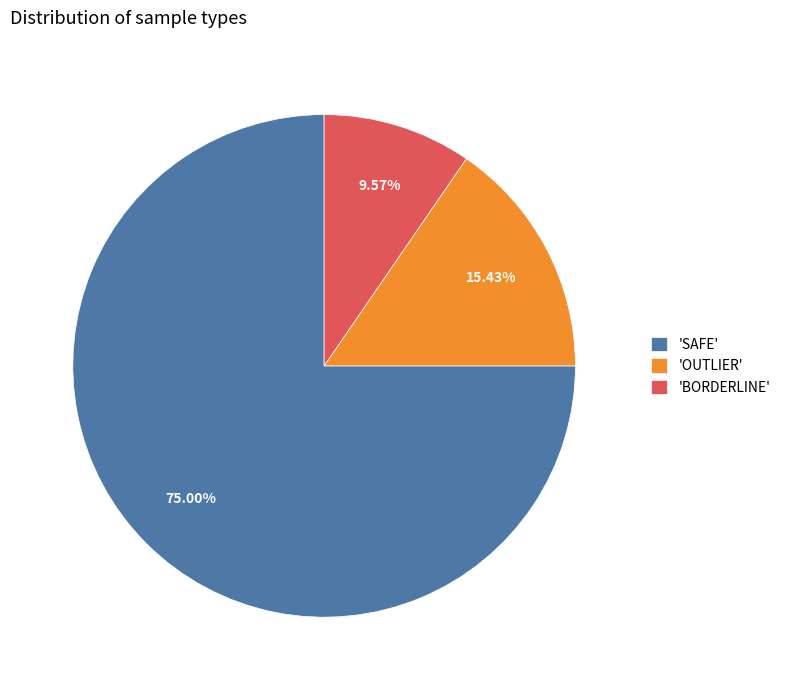

Is the sum of 'BORDERLINE' and 'SAFE' greater than half?

Yes